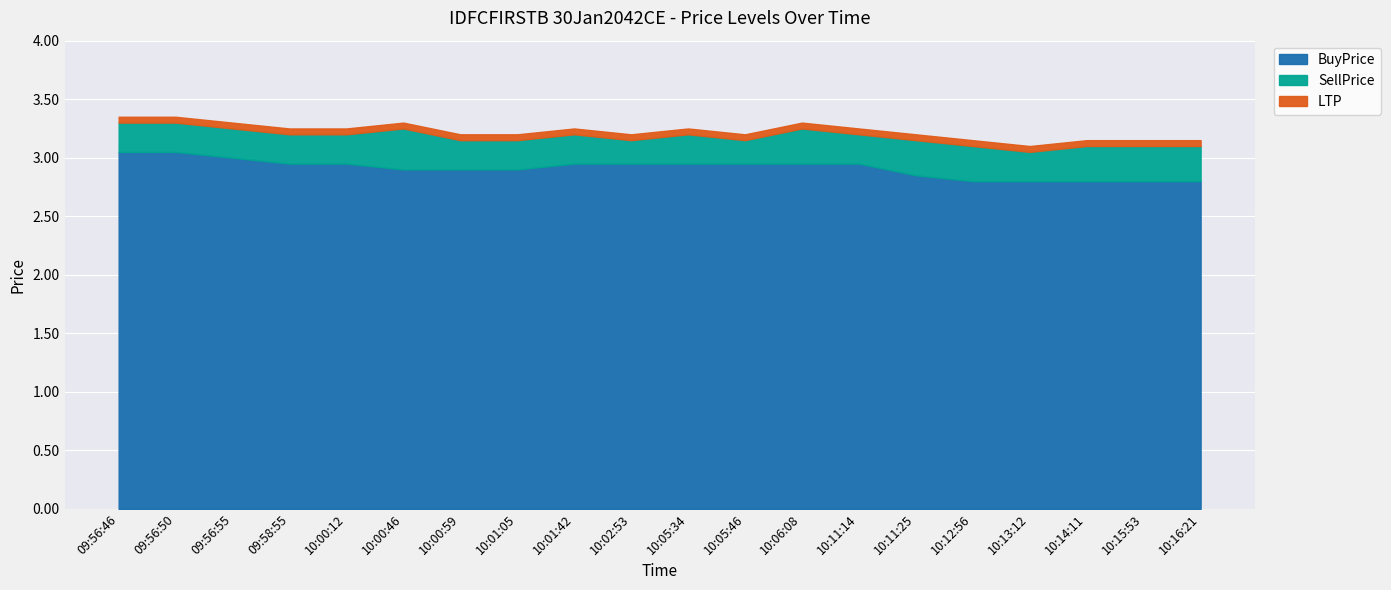

The value of BuyPrice at 10:01:05 is 2.9. True or false?

True